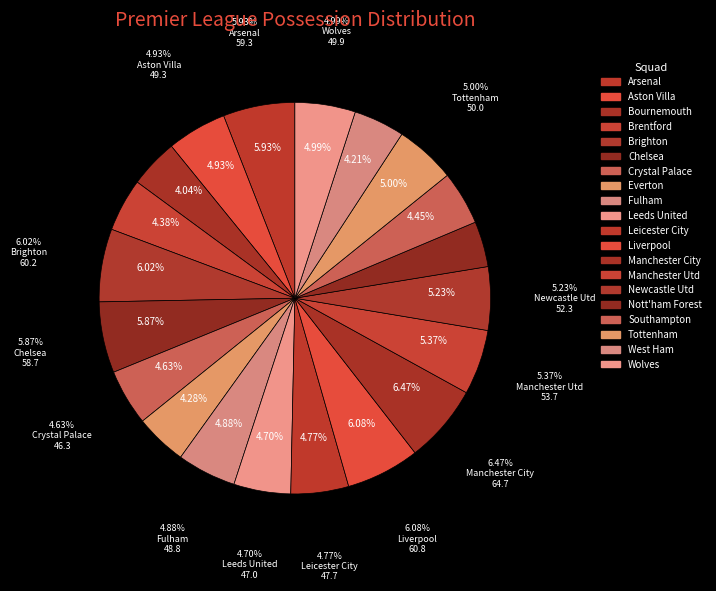

Is the sum of Bournemouth and Chelsea greater than half?

No